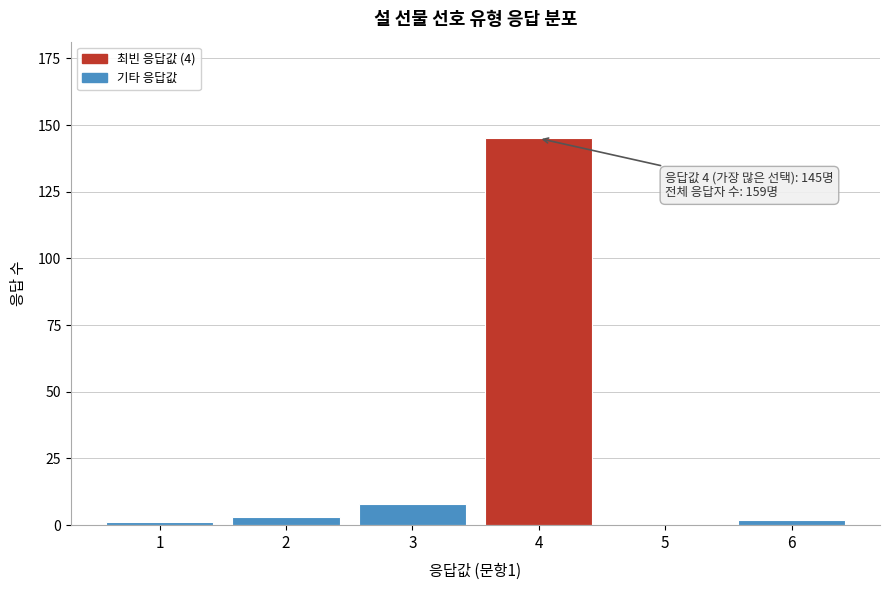

What is the greatest value displayed?

145